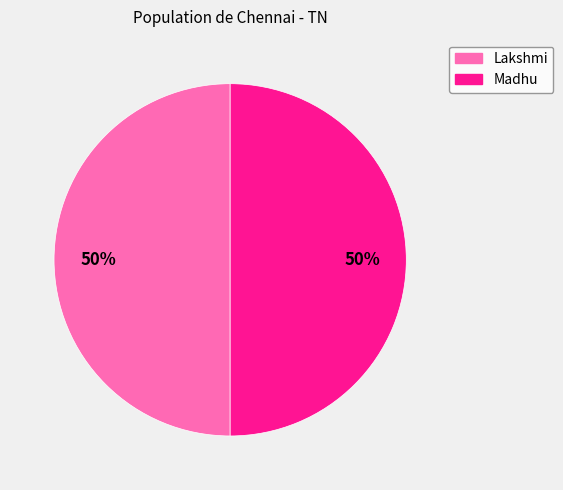

To the nearest percent, what portion does Madhu represent?

50%